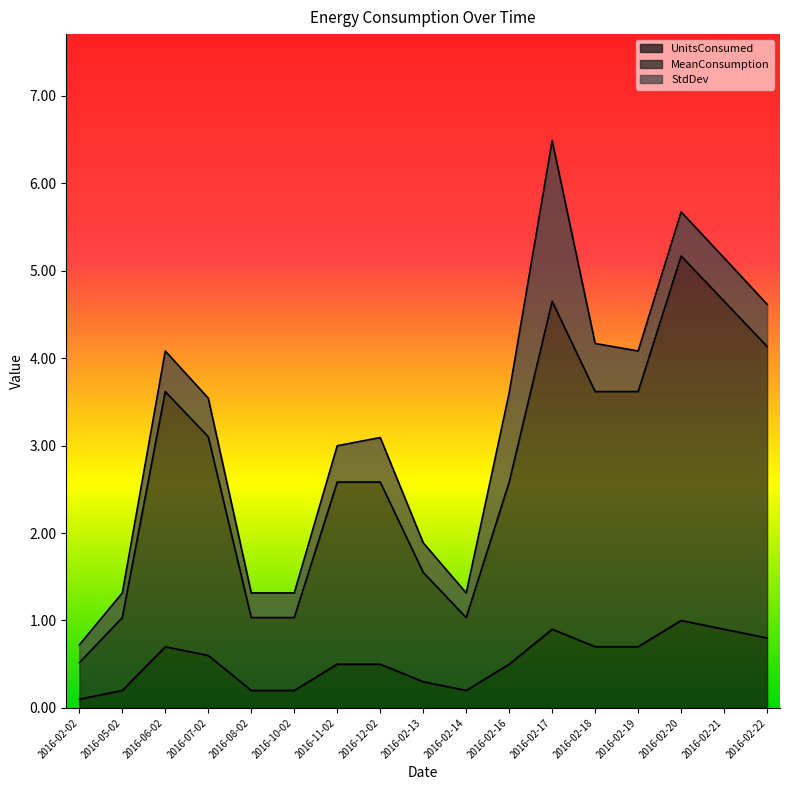

How many UnitsConsumed values are between 0 and 1?

17